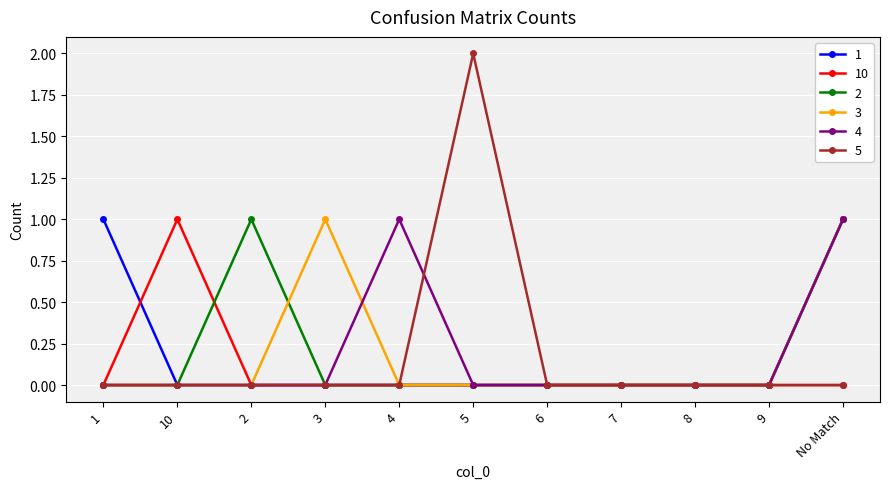

How many 2 values are between 0 and 1?

11